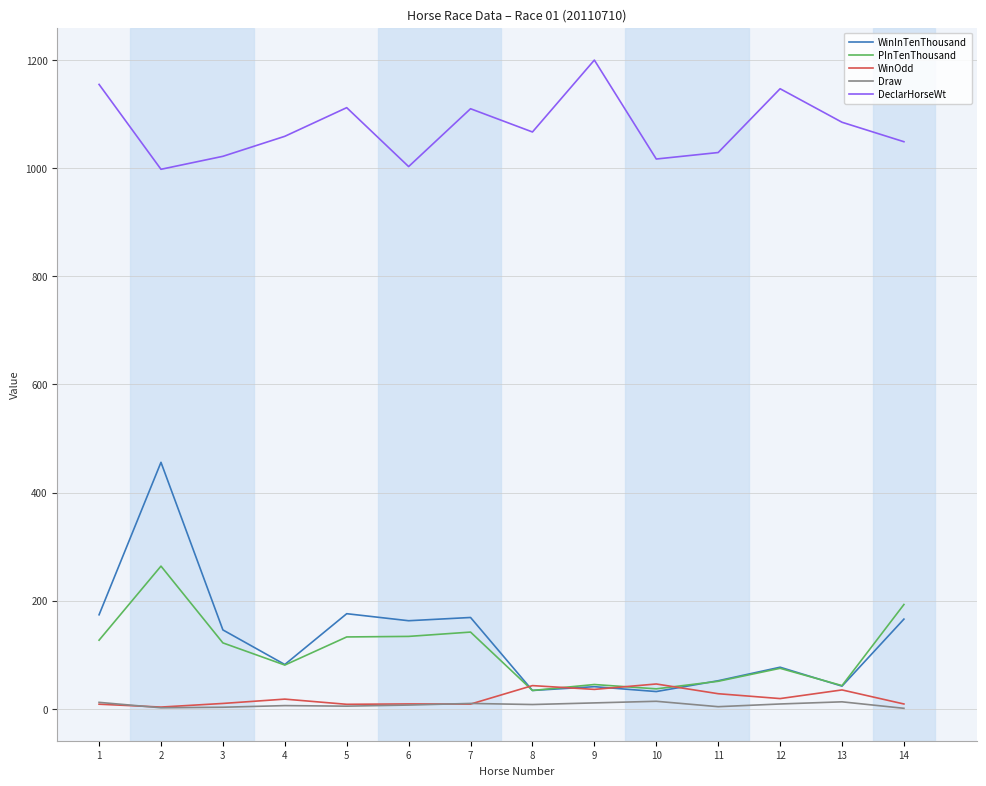

Which series has the largest total across all categories?

DeclarHorseWt